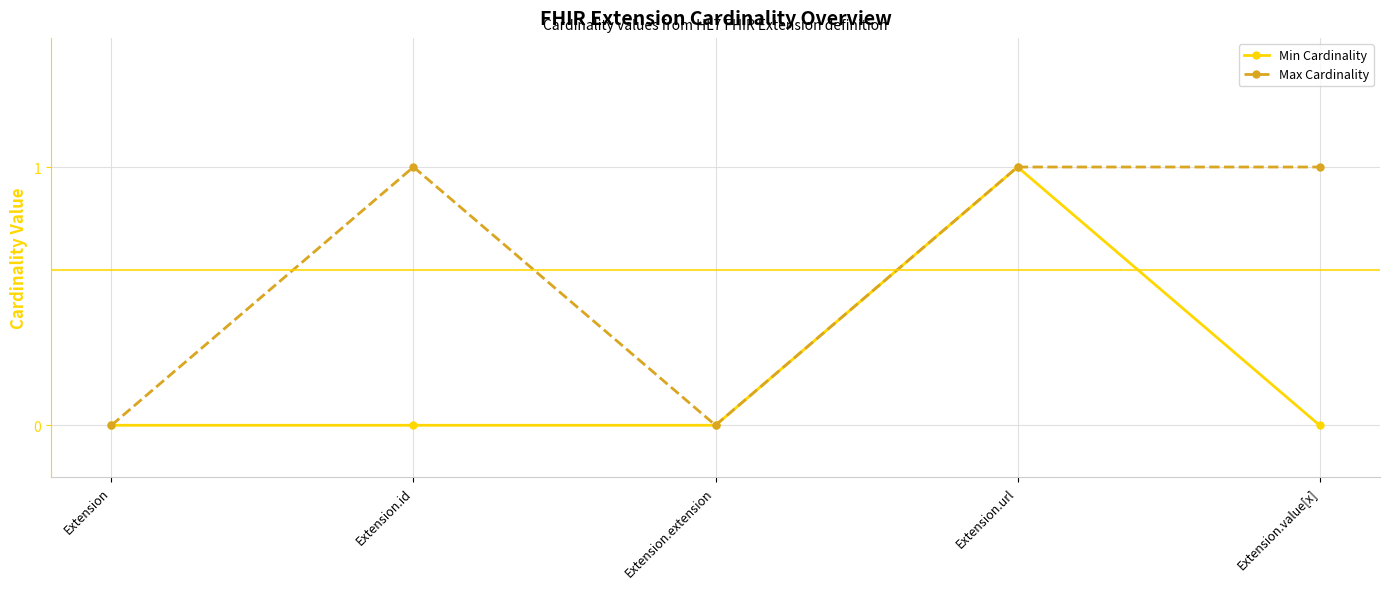

How many lines are shown in the chart?

2